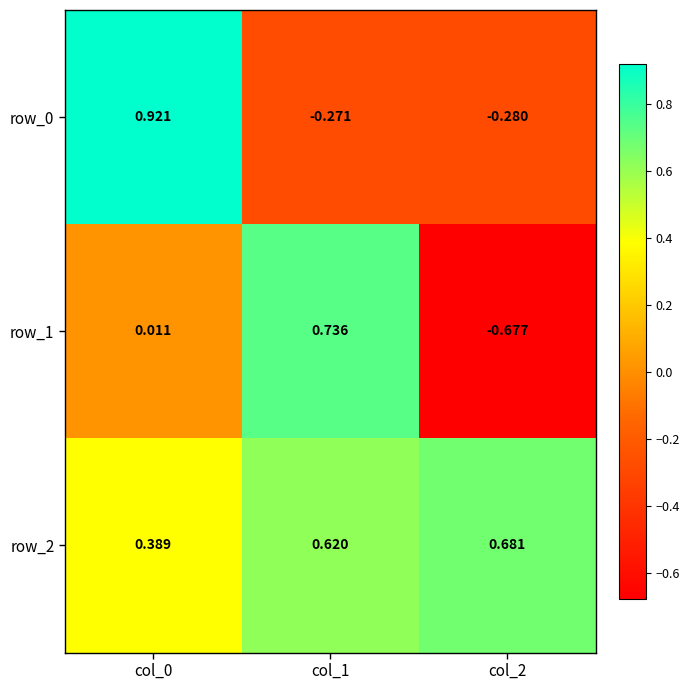

Is the value of row_1 at col_2 greater than the value of row_2 at col_1?

No